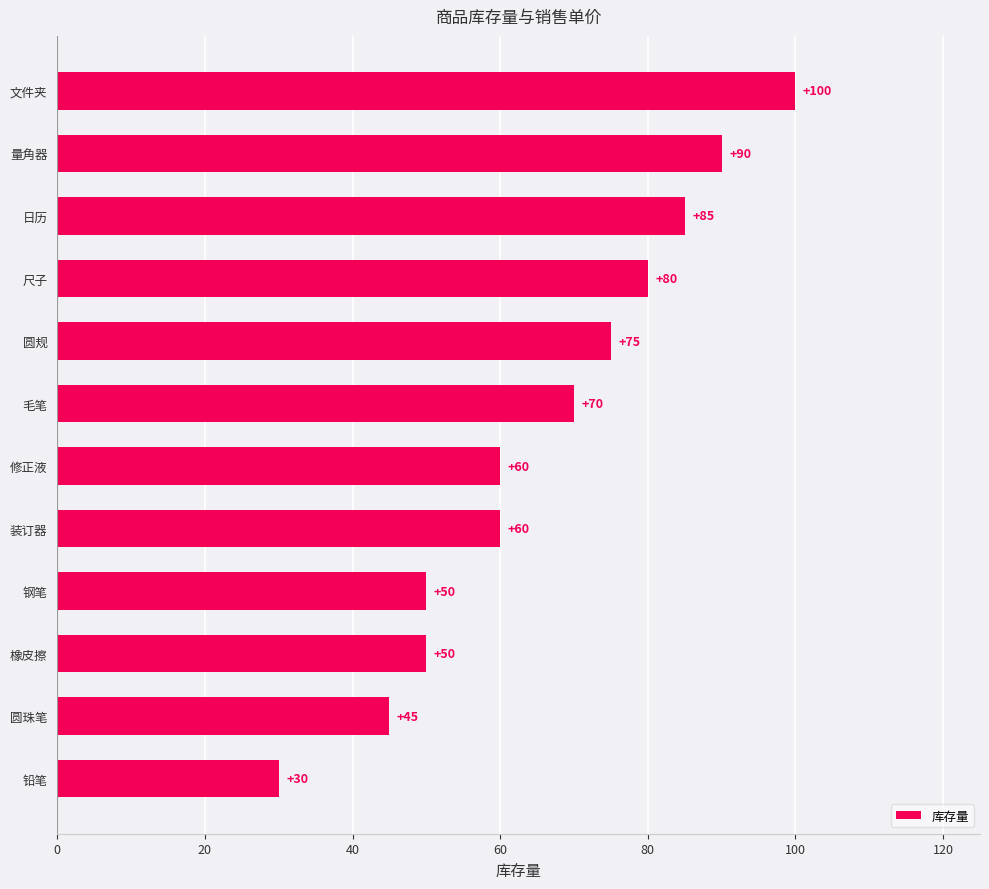

Is it true that the value at 日历 is 85?

True